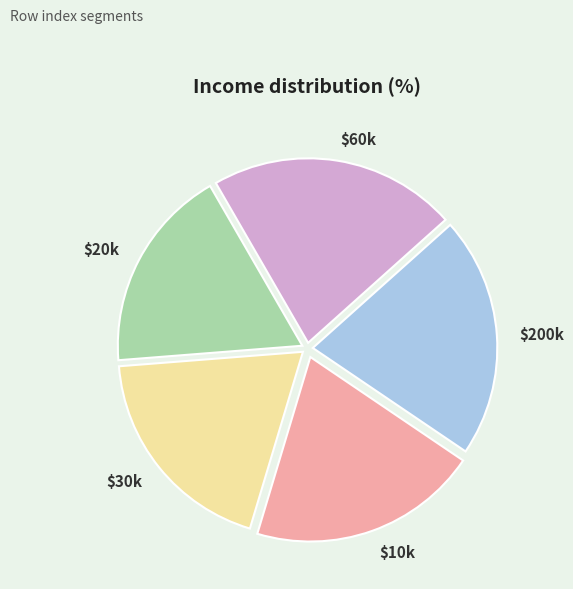

Rank the categories by value from lowest to highest.

$20k, $30k, $10k, $200k, $60k